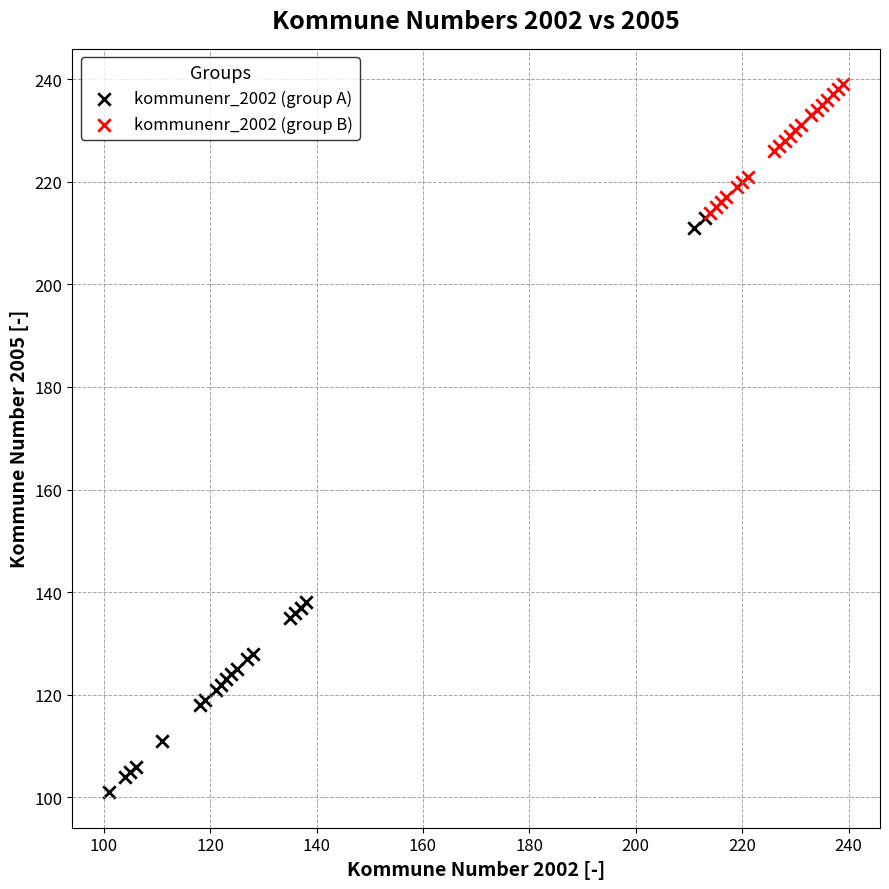

Which series contains the lowest Y value?

kommunenr_2002 (group A)